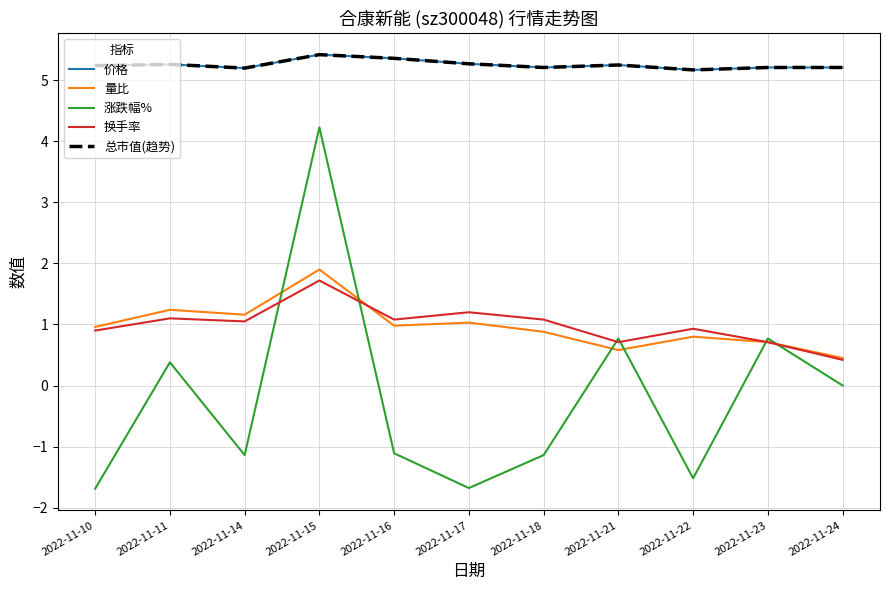

What is the maximum value shown in the chart?

5.4